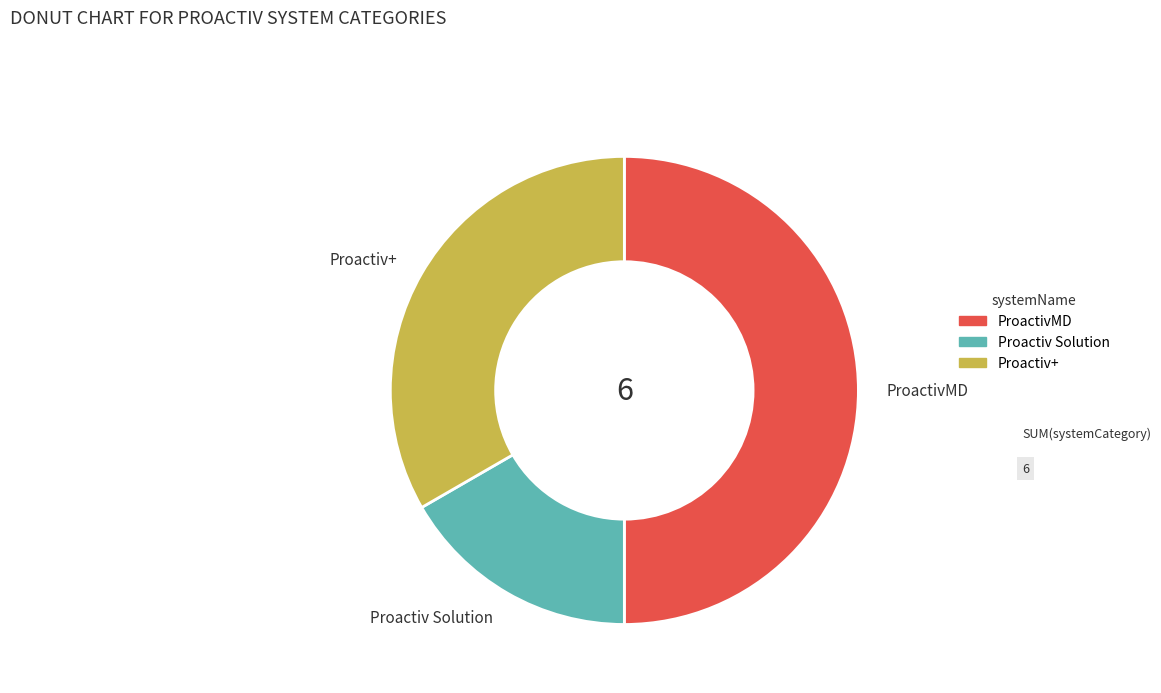

Is Proactiv Solution the majority of the pie?

No